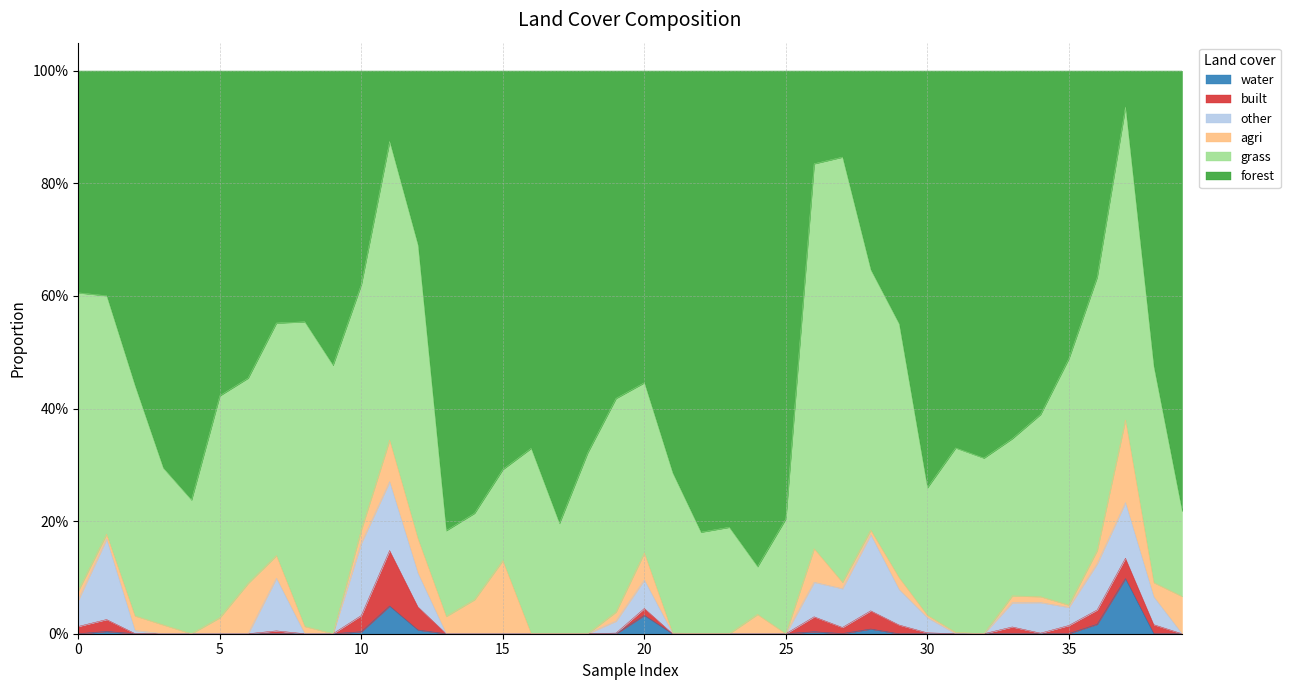

Does the chart have visible grid lines?

Yes